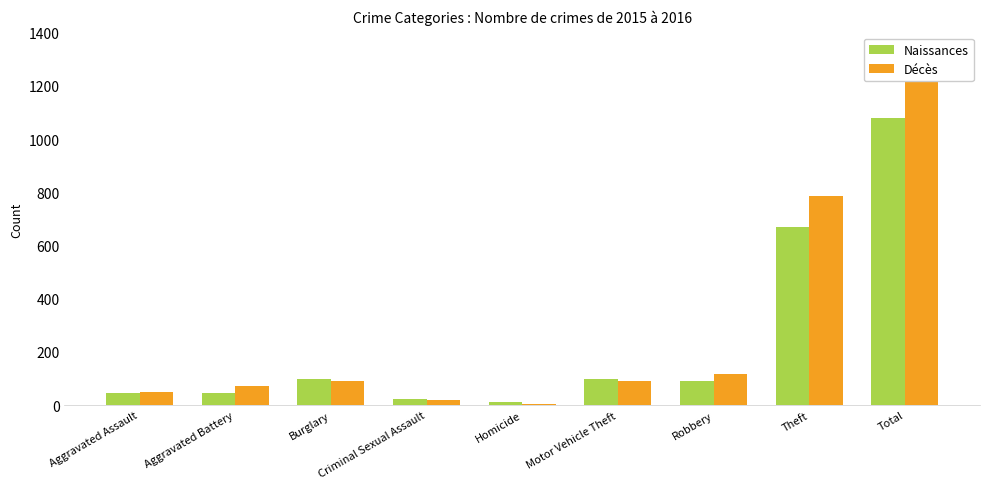

What are all the series names shown in the legend?

Naissances, Décès